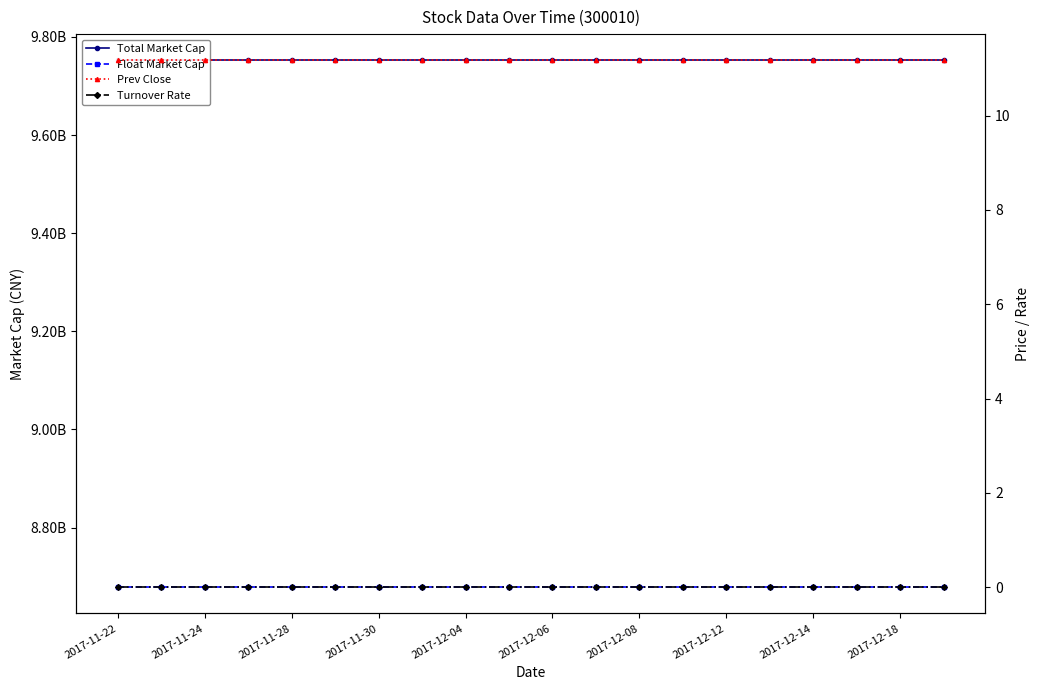

Reading left to right, extract all data points from this chart.

Total Market Cap: 9752087985.5	9752087985.5	9752087985.5	9752087985.5	9752087985.5	9752087985.5	9752087985.5	9752087985.5	9752087985.5	9752087985.5	9752087985.5	9752087985.5	9752087985.5	9752087985.5	9752087985.5	9752087985.5	9752087985.5	9752087985.5	9752087985.5	9752087985.5
Float Market Cap: 8678574750.2	8678574750.2	8678574750.2	8678574750.2	8678574750.2	8678574750.2	8678574750.2	8678574750.2	8678574750.2	8678574750.2	8678574750.2	8678574750.2	8678574750.2	8678574750.2	8678574750.2	8678574750.2	8678574750.2	8678574750.2	8678574750.2	8678574750.2
Prev Close: 11.2	11.2	11.2	11.2	11.2	11.2	11.2	11.2	11.2	11.2	11.2	11.2	11.2	11.2	11.2	11.2	11.2	11.2	11.2	11.2
Turnover Rate: 0.0	0.0	0.0	0.0	0.0	0.0	0.0	0.0	0.0	0.0	0.0	0.0	0.0	0.0	0.0	0.0	0.0	0.0	0.0	0.0